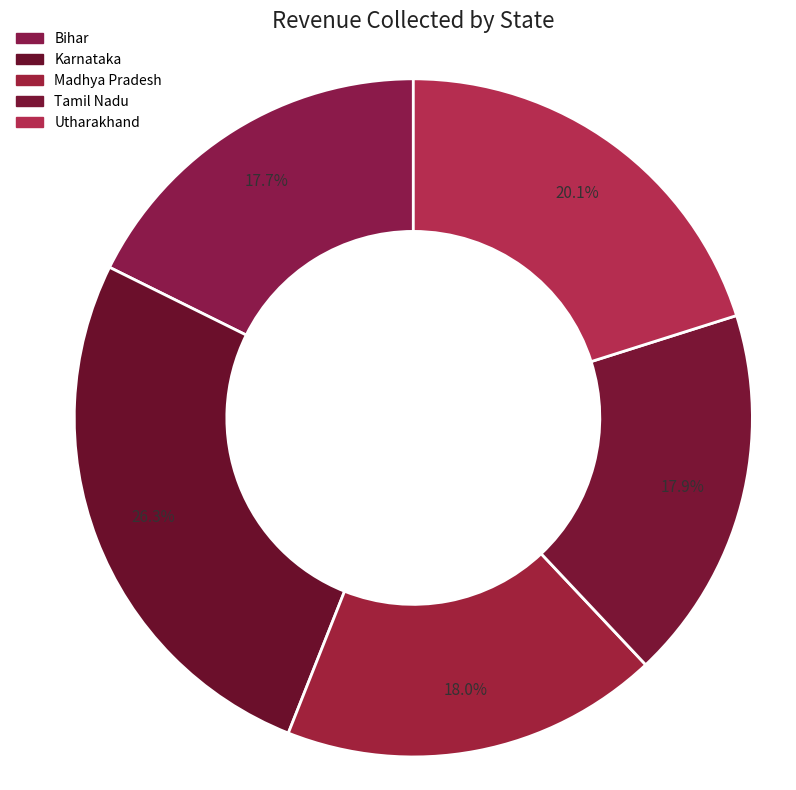

How many slices are in this pie chart?

5